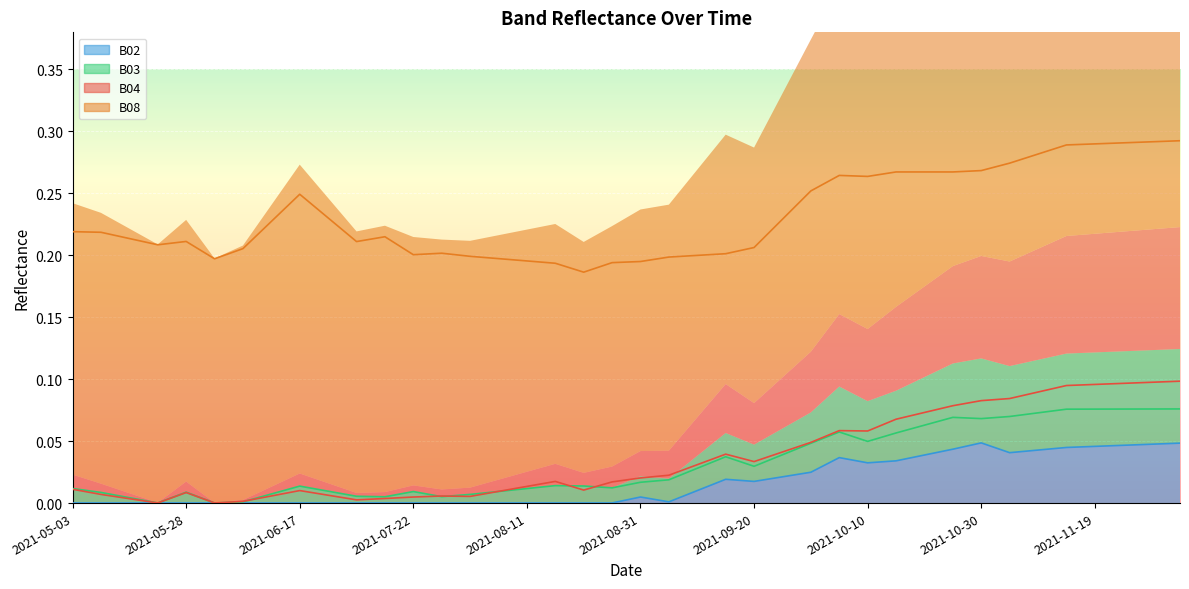

Reading left to right, transcribe all the data shown in this chart.

B04: 2021-05-03=0.0	2021-05-08=0.0	2021-05-18=0.0	2021-05-23=0.0	2021-05-28=0.0	2021-06-02=0.0	2021-06-07=0.0	2021-06-12=0.0	2021-06-17=0.0	2021-06-22=0.0	2021-07-07=0.0	2021-07-17=0.0	2021-07-22=0.0	2021-07-27=0.0	2021-08-01=0.0	2021-08-06=0.0	2021-08-11=0.0	2021-08-16=0.0	2021-08-21=0.0	2021-08-26=0.0	2021-08-31=0.0	2021-09-05=0.0	2021-09-10=0.0	2021-09-15=0.0	2021-09-20=0.0	2021-09-25=0.0	2021-09-30=0.0	2021-10-05=0.1	2021-10-10=0.1	2021-10-15=0.1	2021-10-20=0.1	2021-10-25=0.1	2021-10-30=0.1	2021-11-04=0.1	2021-11-09=0.1	2021-11-14=0.1	2021-11-19=0.1	2021-11-24=0.1	2021-11-29=0.1	2021-12-04=0.1
B03: 2021-05-03=0.0	2021-05-08=0.0	2021-05-18=0.0	2021-05-23=0.0	2021-05-28=0.0	2021-06-02=0.0	2021-06-07=0.0	2021-06-12=0.0	2021-06-17=0.0	2021-06-22=0.0	2021-07-07=0.0	2021-07-17=0.0	2021-07-22=0.0	2021-07-27=0.0	2021-08-01=0.0	2021-08-06=0.0	2021-08-11=0.0	2021-08-16=0.0	2021-08-21=0.0	2021-08-26=0.0	2021-08-31=0.0	2021-09-05=0.0	2021-09-10=0.0	2021-09-15=0.0	2021-09-20=0.0	2021-09-25=0.0	2021-09-30=0.0	2021-10-05=0.1	2021-10-10=0.0	2021-10-15=0.1	2021-10-20=0.1	2021-10-25=0.1	2021-10-30=0.1	2021-11-04=0.1	2021-11-09=0.1	2021-11-14=0.1	2021-11-19=0.1	2021-11-24=0.1	2021-11-29=0.1	2021-12-04=0.1
B08: 2021-05-03=0.2	2021-05-08=0.2	2021-05-18=0.2	2021-05-23=0.2	2021-05-28=0.2	2021-06-02=0.2	2021-06-07=0.2	2021-06-12=0.2	2021-06-17=0.2	2021-06-22=0.2	2021-07-07=0.2	2021-07-17=0.2	2021-07-22=0.2	2021-07-27=0.2	2021-08-01=0.2	2021-08-06=0.2	2021-08-11=0.2	2021-08-16=0.2	2021-08-21=0.2	2021-08-26=0.2	2021-08-31=0.2	2021-09-05=0.2	2021-09-10=0.2	2021-09-15=0.2	2021-09-20=0.2	2021-09-25=0.2	2021-09-30=0.3	2021-10-05=0.3	2021-10-10=0.3	2021-10-15=0.3	2021-10-20=0.3	2021-10-25=0.3	2021-10-30=0.3	2021-11-04=0.3	2021-11-09=0.3	2021-11-14=0.3	2021-11-19=0.3	2021-11-24=0.3	2021-11-29=0.3	2021-12-04=0.3
B02: 2021-05-03=0.0	2021-05-08=0.0	2021-05-18=0.0	2021-05-23=0.0	2021-05-28=0.0	2021-06-02=0.0	2021-06-07=0.0	2021-06-12=0.0	2021-06-17=0.0	2021-06-22=0.0	2021-07-07=0.0	2021-07-17=0.0	2021-07-22=0.0	2021-07-27=0.0	2021-08-01=0.0	2021-08-06=0.0	2021-08-11=0.0	2021-08-16=0.0	2021-08-21=0.0	2021-08-26=0.0	2021-08-31=0.0	2021-09-05=0.0	2021-09-10=0.0	2021-09-15=0.0	2021-09-20=0.0	2021-09-25=0.0	2021-09-30=0.0	2021-10-05=0.0	2021-10-10=0.0	2021-10-15=0.0	2021-10-20=0.0	2021-10-25=0.0	2021-10-30=0.0	2021-11-04=0.0	2021-11-09=0.0	2021-11-14=0.0	2021-11-19=0.0	2021-11-24=0.0	2021-11-29=0.0	2021-12-04=0.0